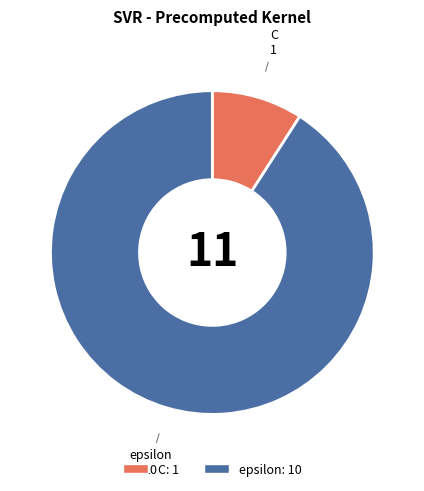

How many slices are in this pie chart?

2